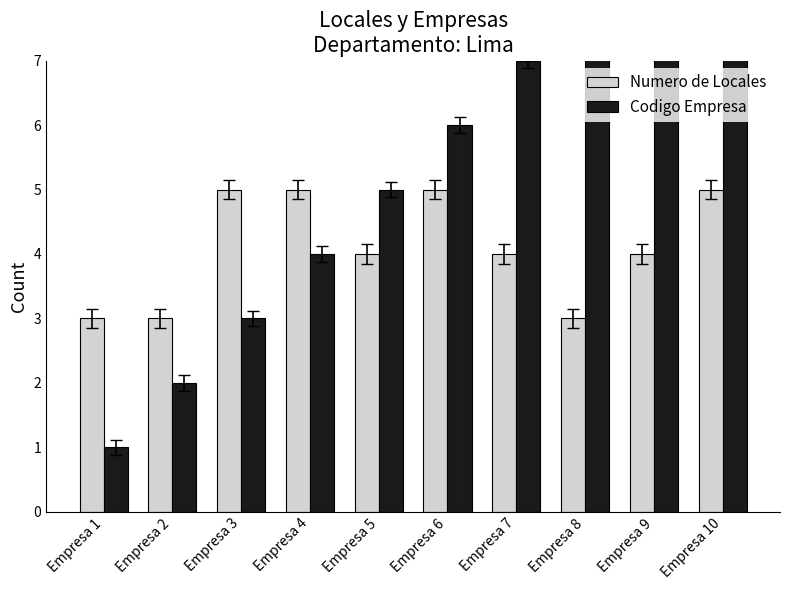

Between Empresa 4 and Empresa 9, which series saw the biggest shift?

Codigo Empresa